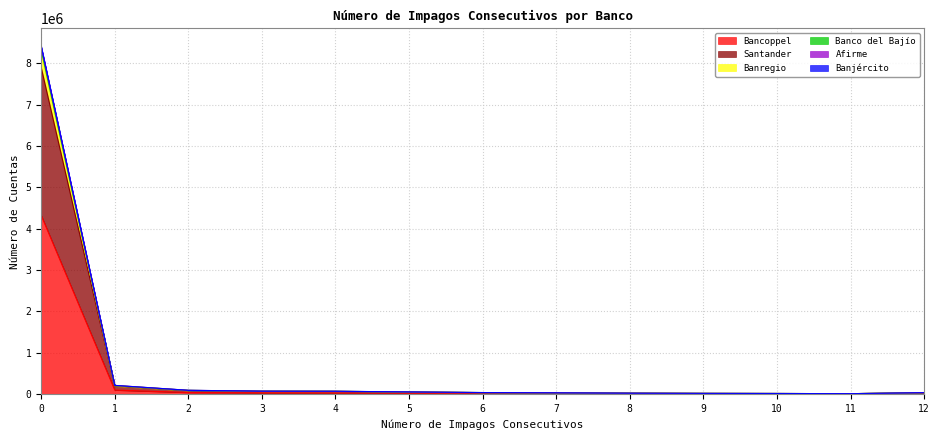

Reading right to left, what are all the values shown in this chart?

Bancoppel: 8628	11017	14500	15847	18132	24494	26998	24646	31500	33866	42117	101274	4321788
Banjército: 37019	13412	17746	20323	24688	32832	38513	52263	68456	70522	88256	196849	7899832
Santander: 37826	13564	17956	20624	25231	33631	40400	55289	71915	74077	94986	213682	8398778
Afirme: 37863	13593	17996	20649	25251	33659	40431	55346	71974	74151	95087	213860	8417565
Banco del Bajío: 37609	13545	17910	20554	25147	33456	40207	54428	71077	73145	93465	209213	8329001
Banregio: 37599	13534	17893	20535	25108	33382	39983	54158	70777	72674	92589	206439	8251851